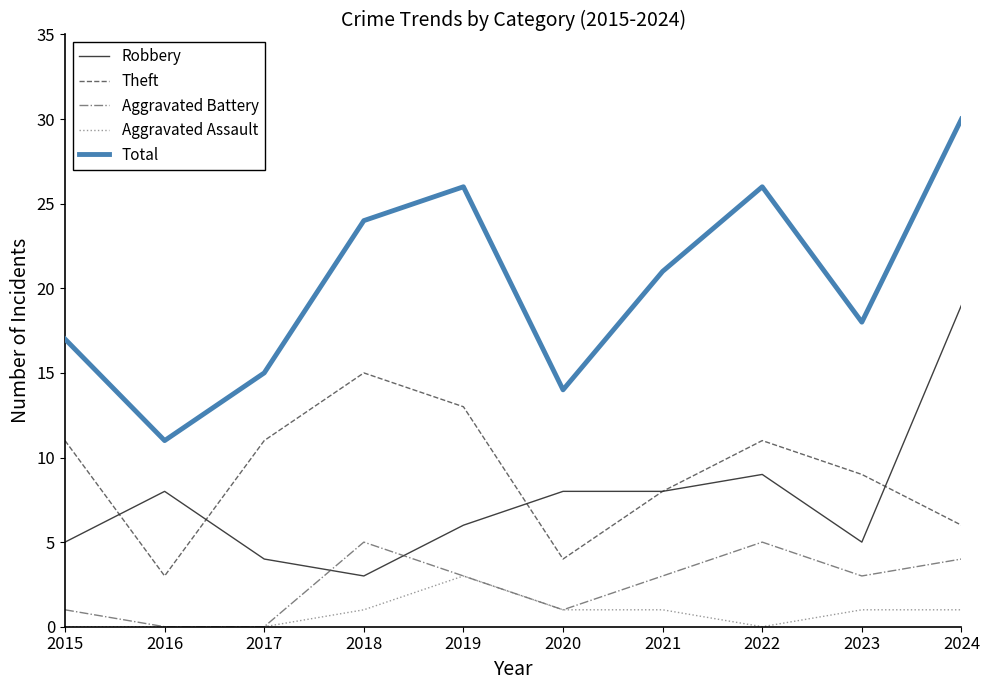

Which series has the largest range (max minus min)?

Total